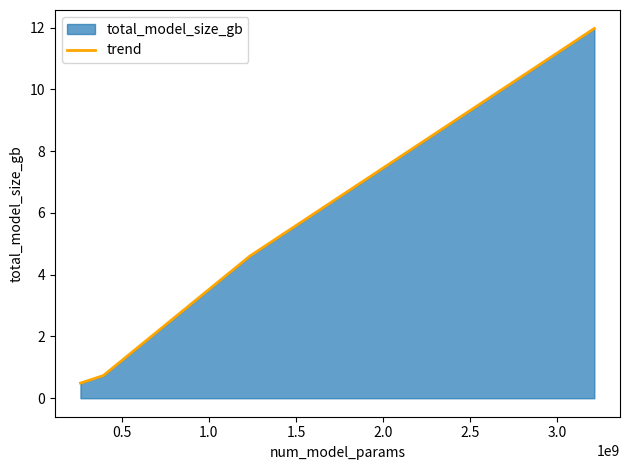

What is the maximum value shown in the chart?

12.0